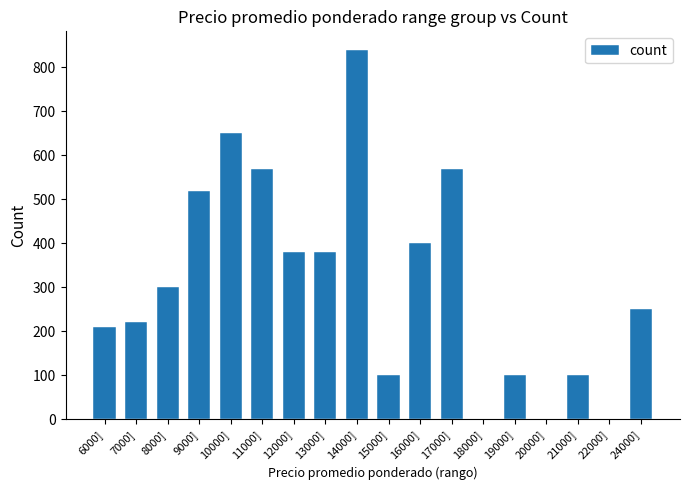

Between 14000] and 12000], which is larger?

14000]